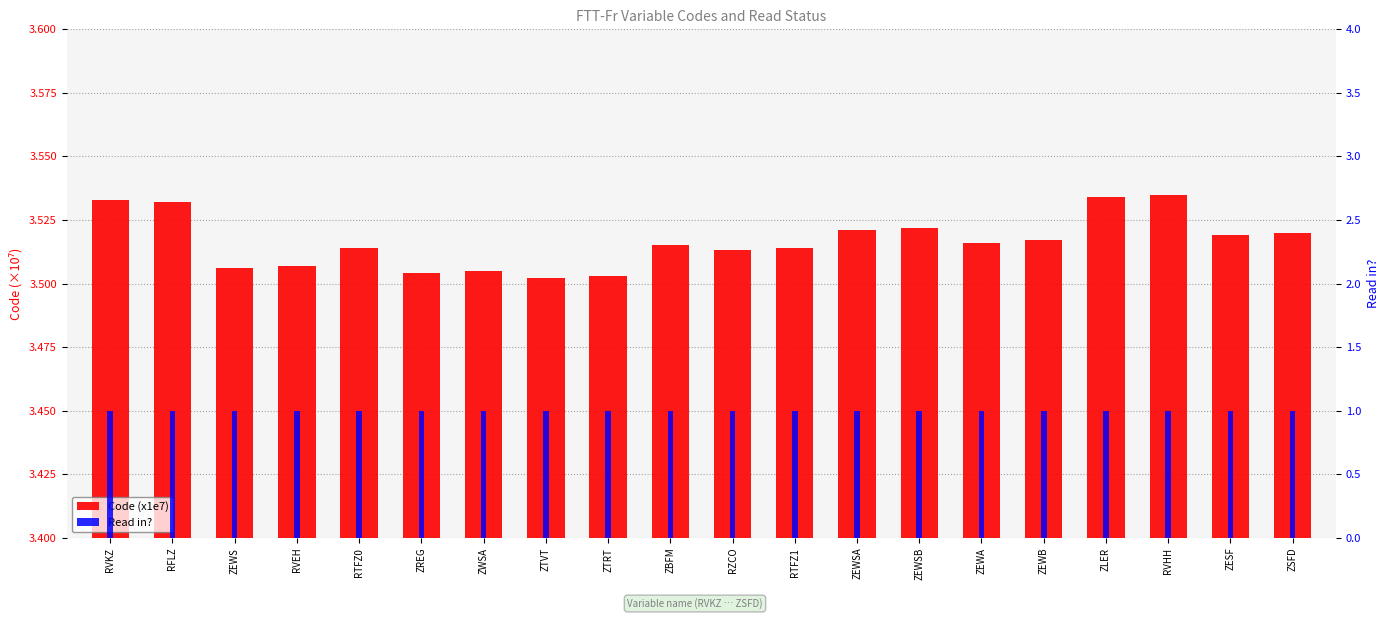

At which label is Code (x1e7) closest to 3?

ZTVT